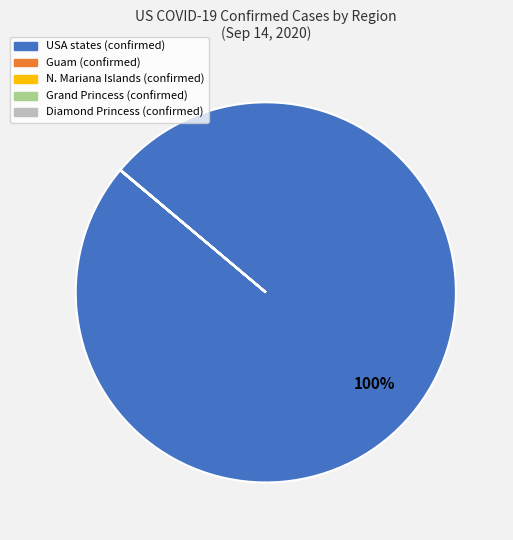

To the nearest percent, what is the average slice percentage?

20%